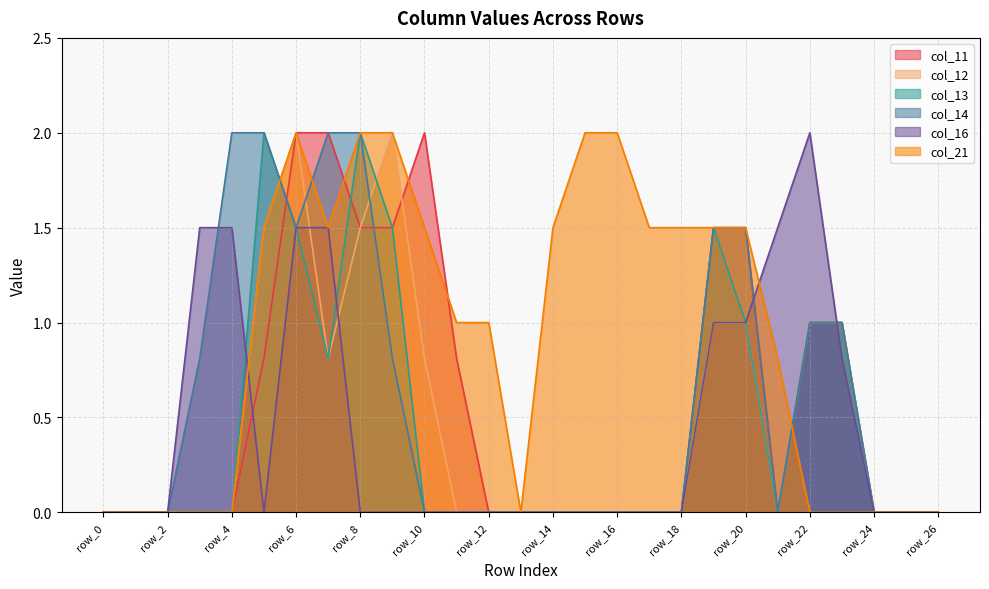

Is it true that col_16 equals 1.5 at row_4?

True